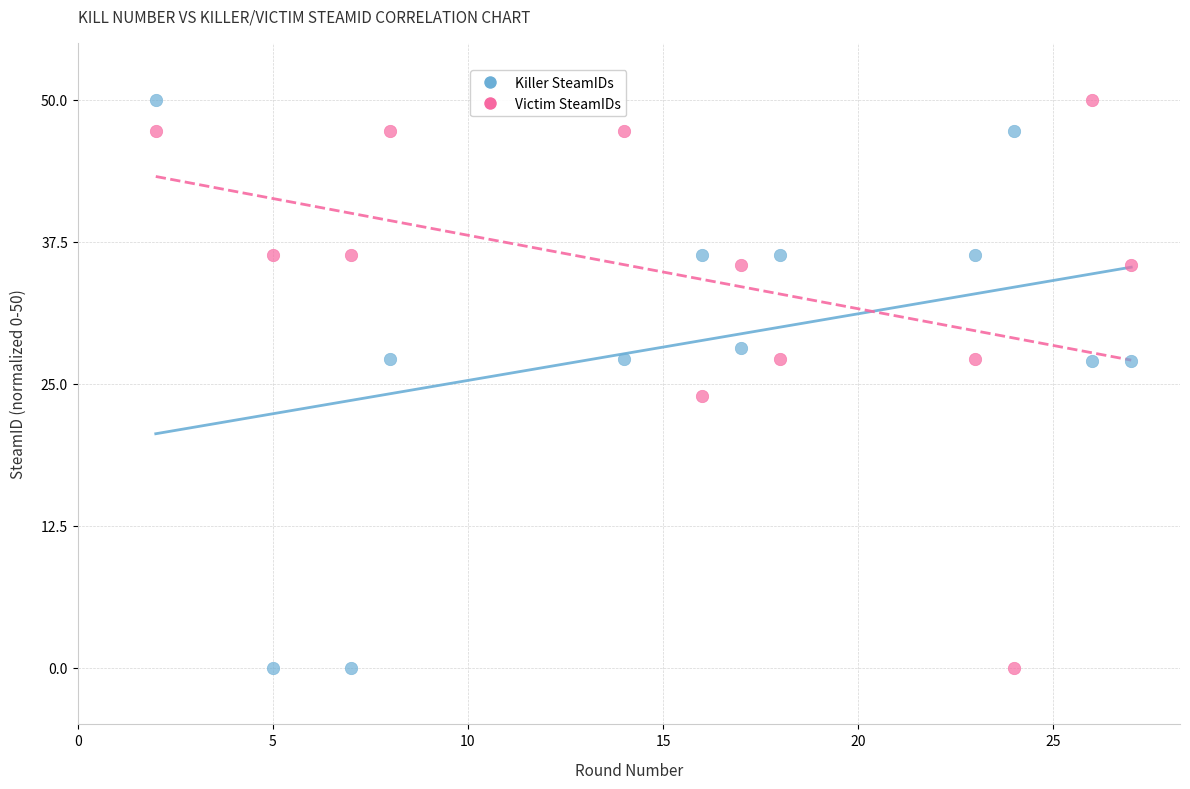

Across all data points, what is the range of Y values (max minus min)?

50.0